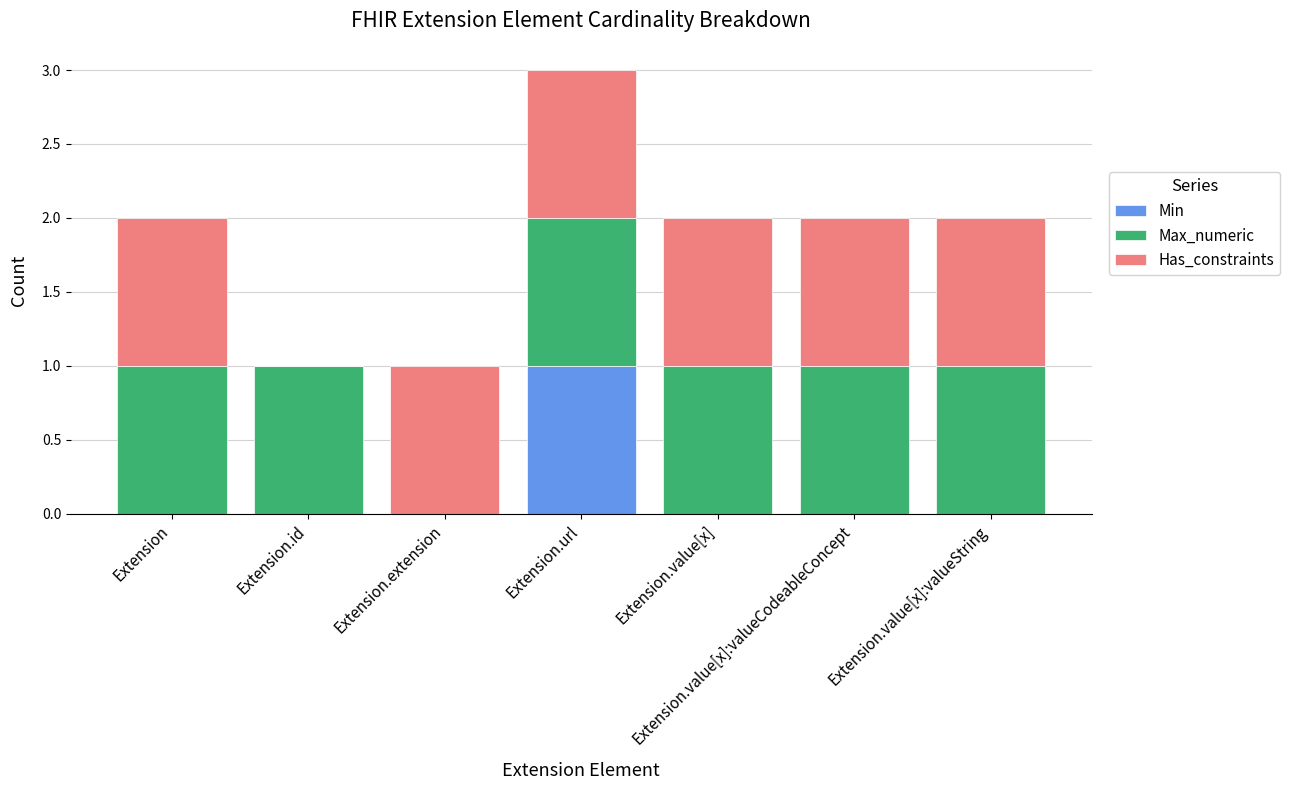

True or false: Min has a value of 1 at Extension.extension.

False